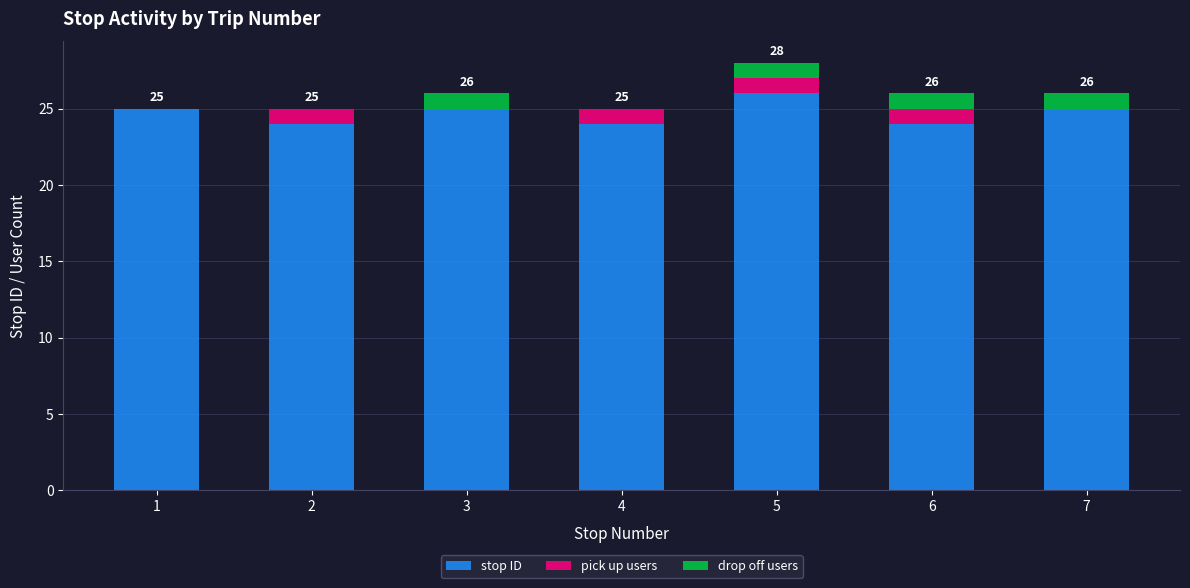

At which category is the sum across all series the highest?

5